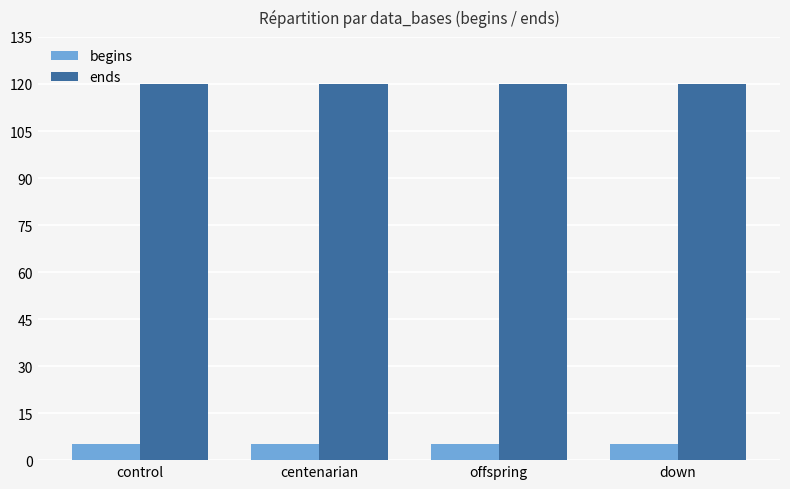

Rank the series by their average value, from lowest to highest.

begins, ends